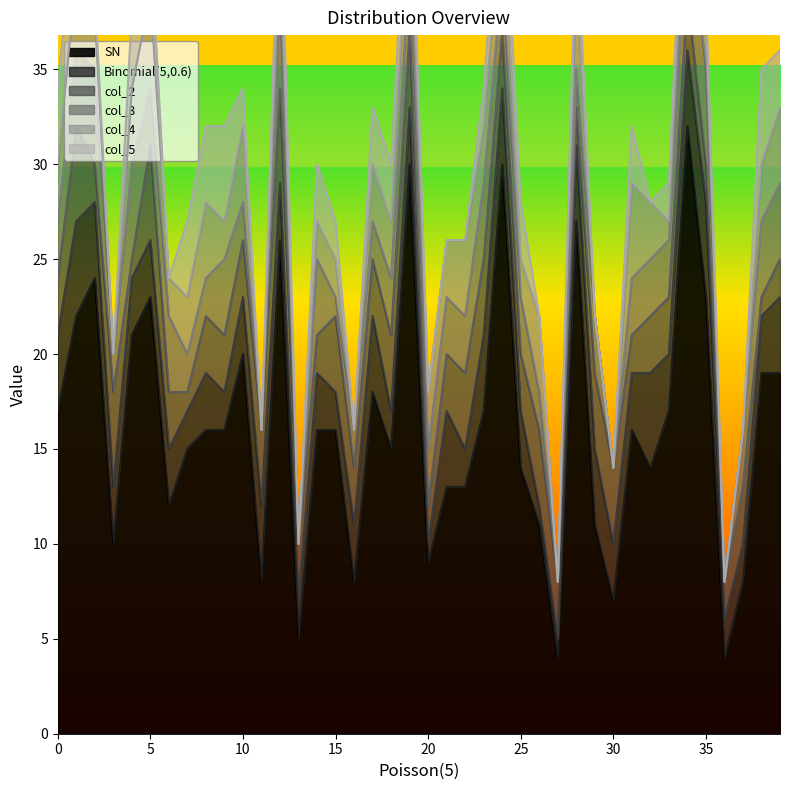

What are all the series names shown in the legend?

SN, Binomial(5,0.6), col_2, col_3, col_4, col_5